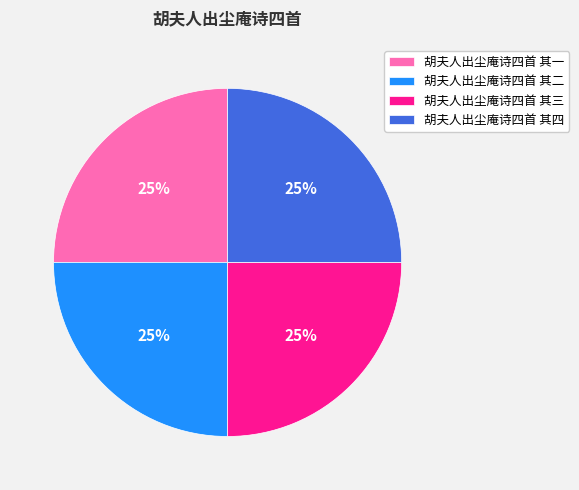

Is 胡夫人出尘庵诗四首 其一 the majority of the pie?

No